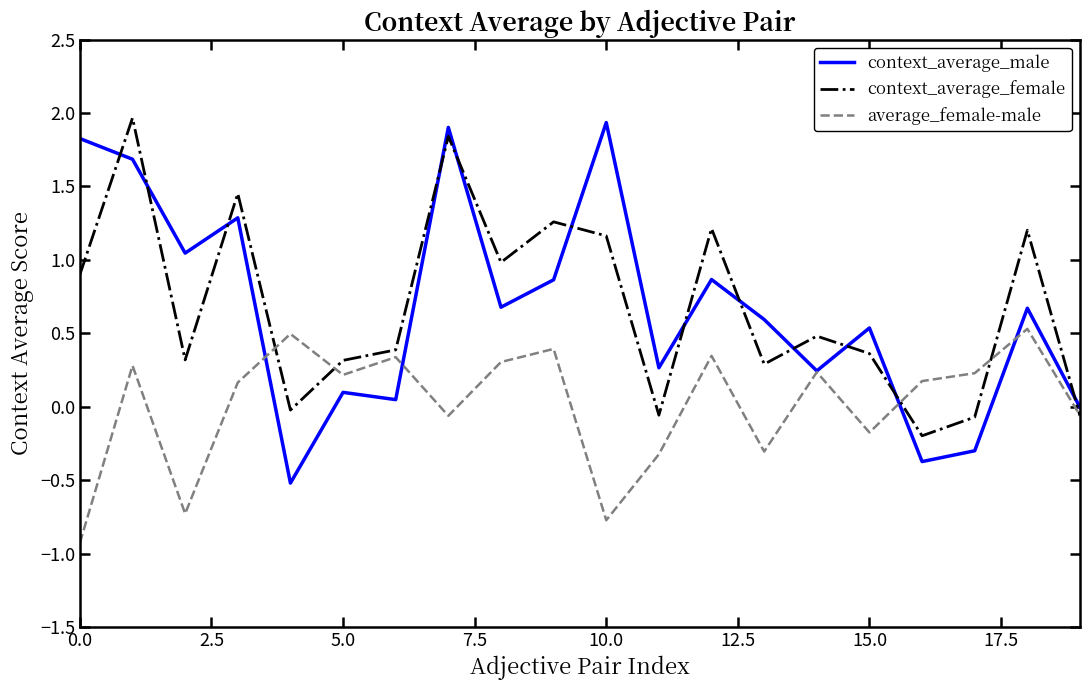

What is the maximum value for average_female-male?

0.5